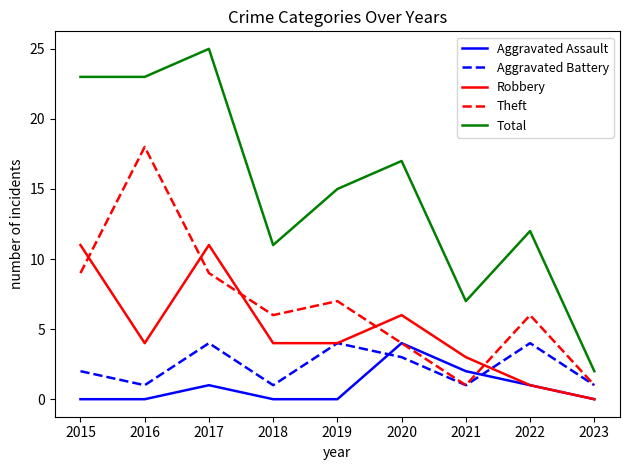

Which series has the largest total across all categories?

Total